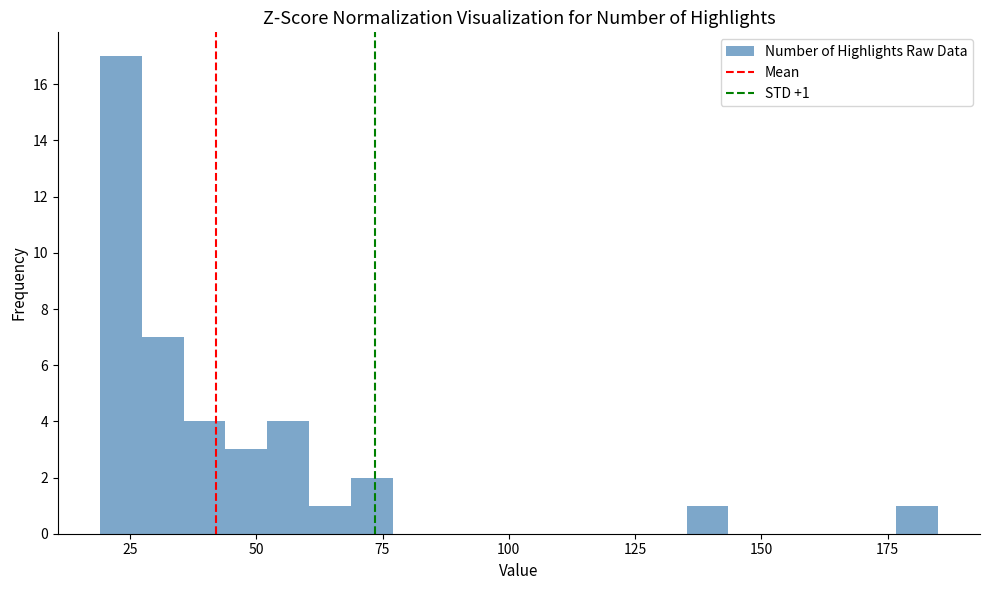

Read against the x-axis, roughly where is the centre of the tallest bar?

25